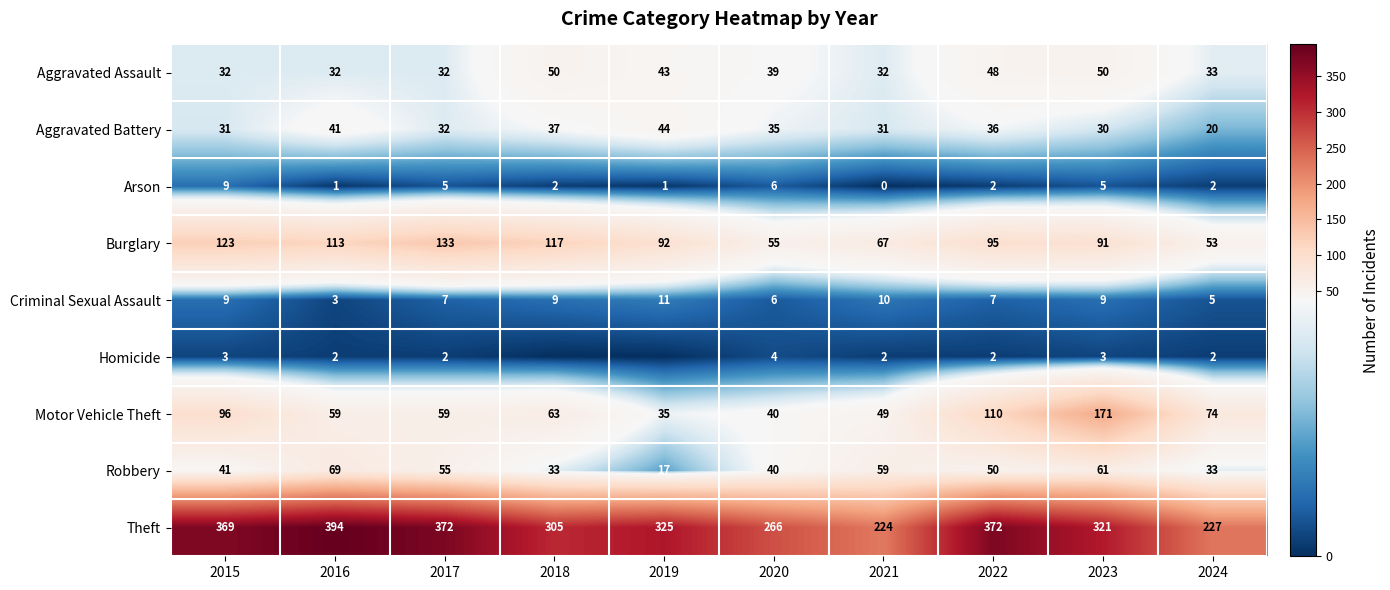

Which has a higher value, 2022 or 2020?

2022